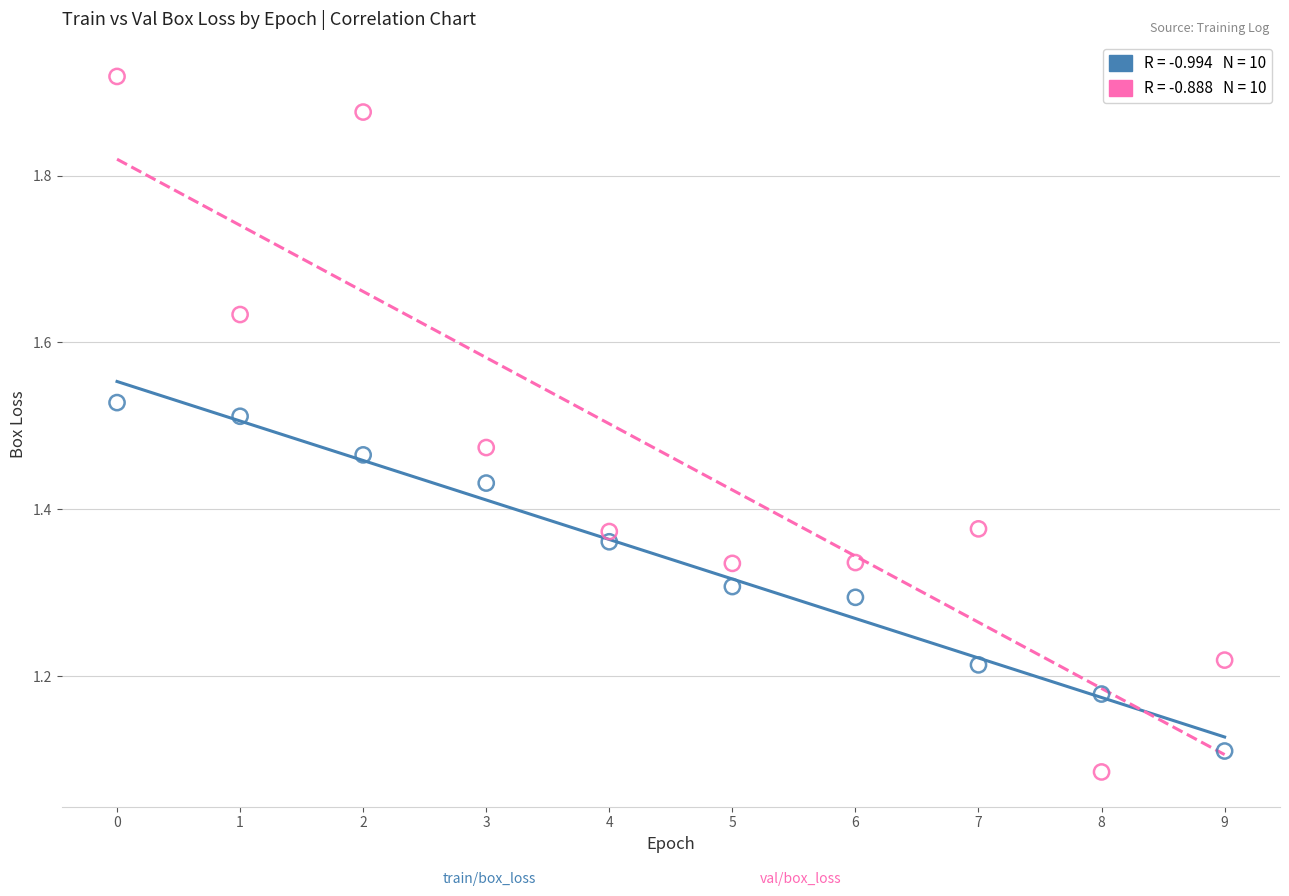

Across all data points, what is the range of Y values (max minus min)?

0.8